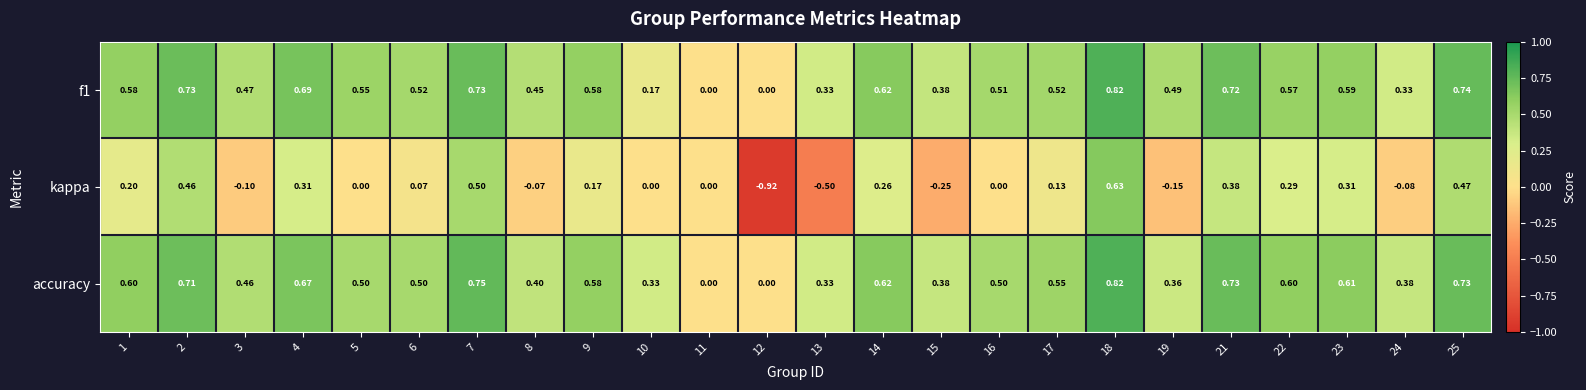

Which series changed the most between 8 and 22?

kappa